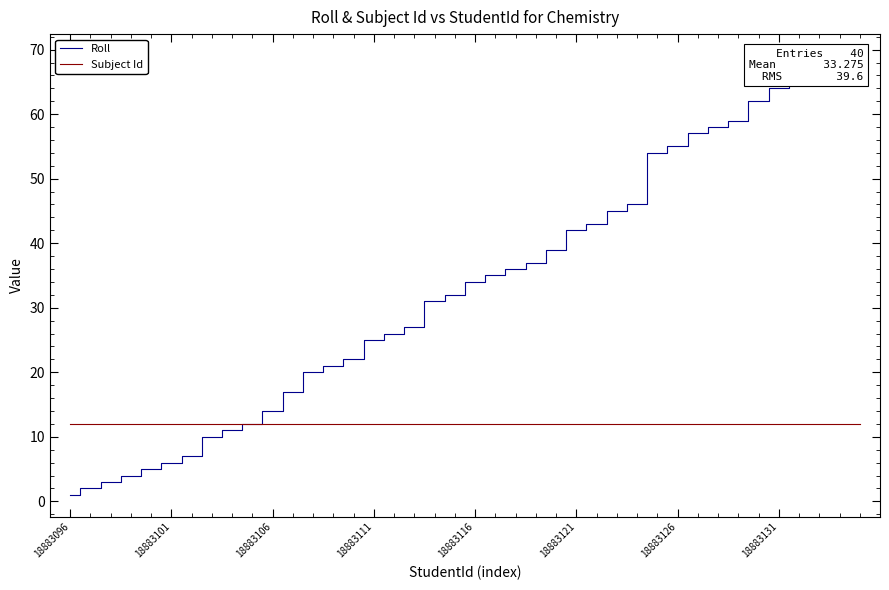

How many values in the Roll series exceed 34?

19